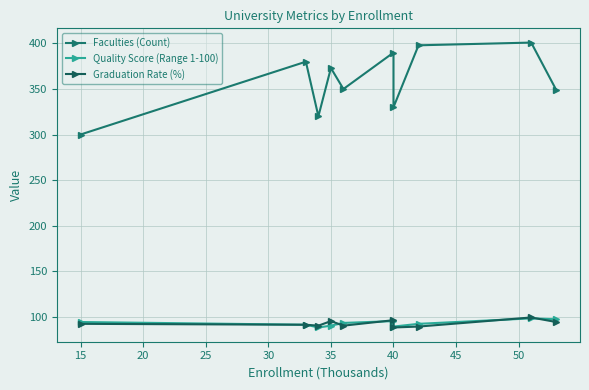

How many interior local peaks does the Faculties (Count) series have?

4